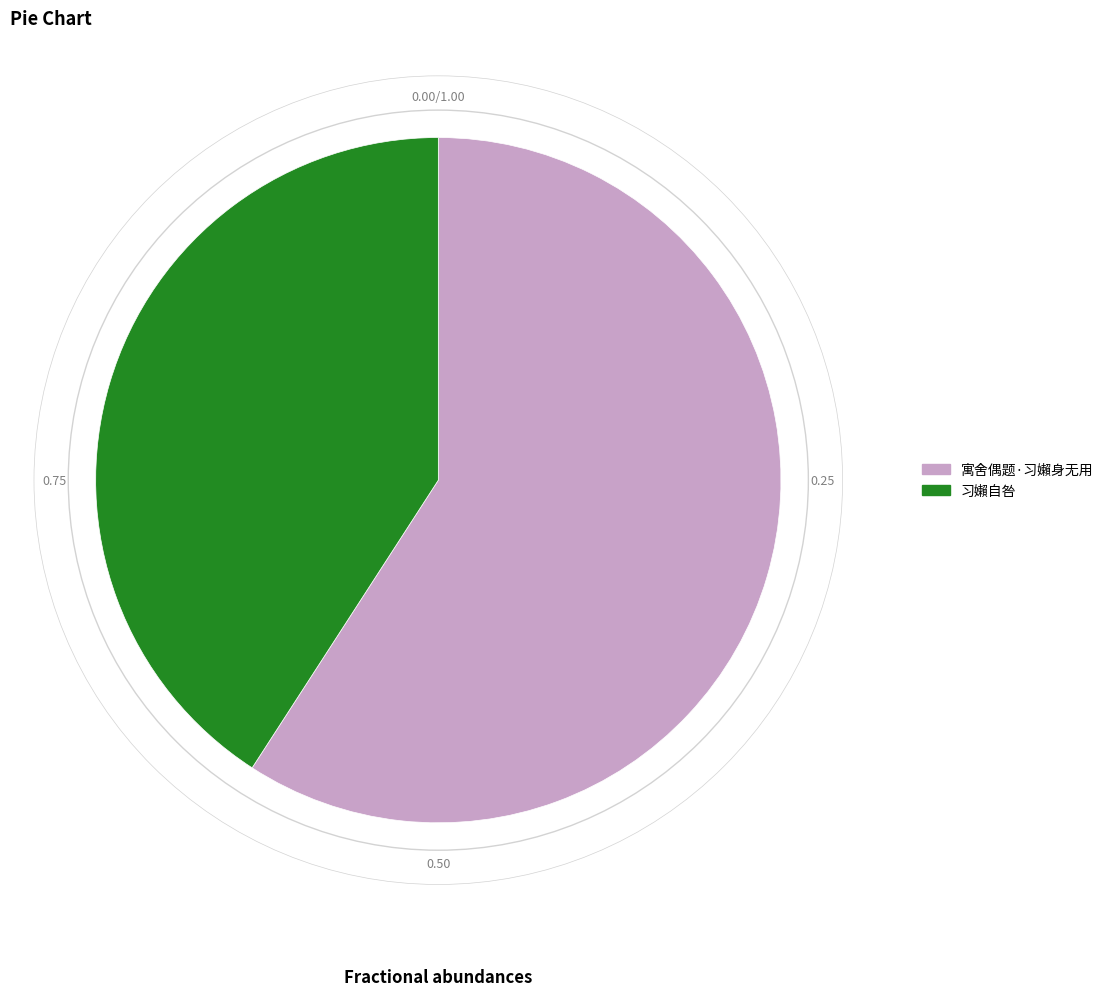

Is the sum of 寓舍偶题·习嬾身无用 and 习嬾自咎 greater than half?

Yes